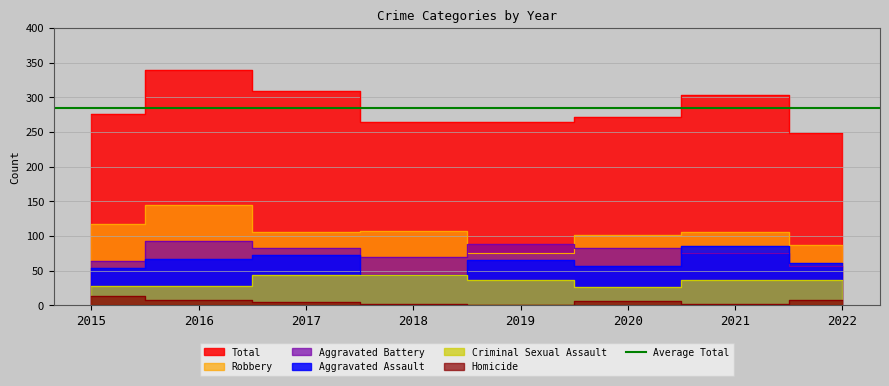

Does the chart have visible grid lines?

Yes